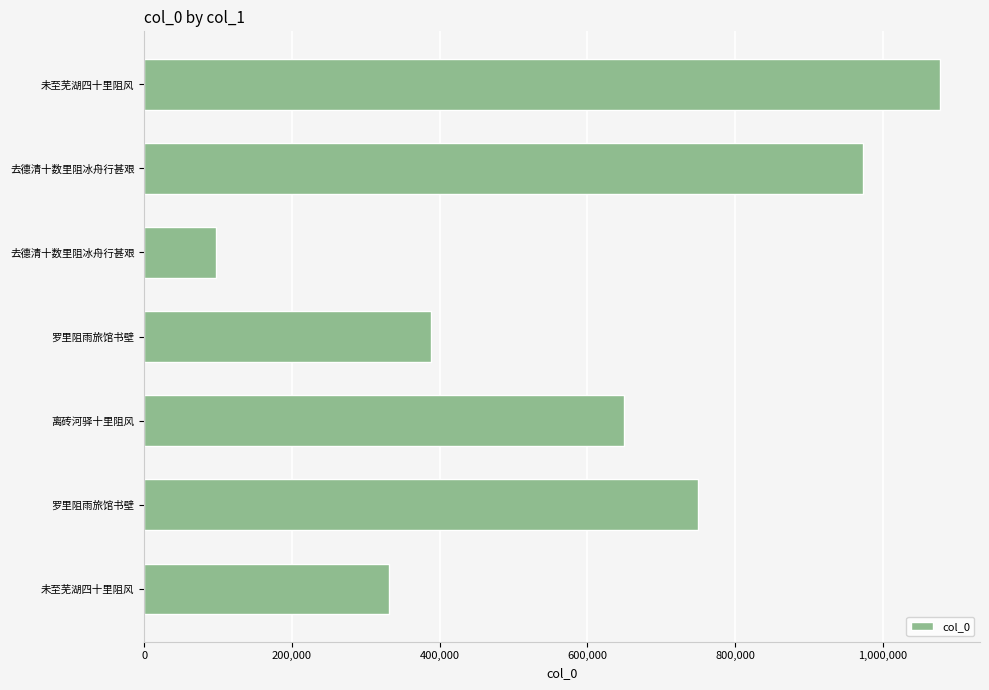

How many data points does each series have?

7